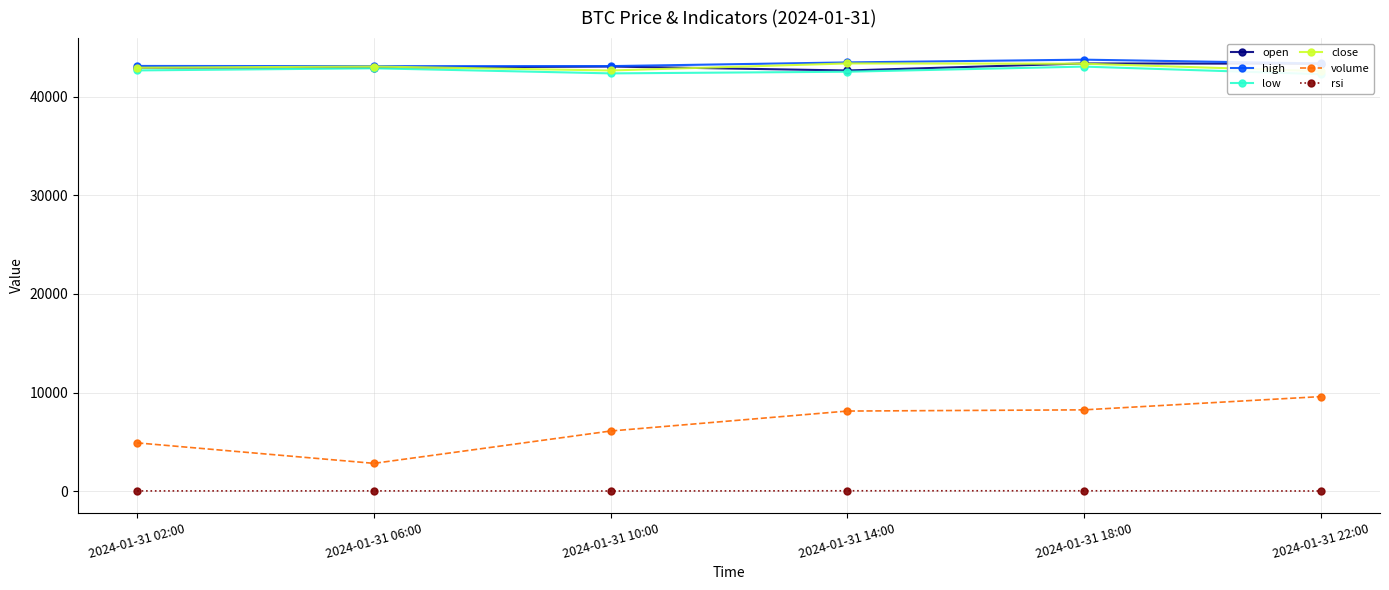

The value of volume at 2024-01-31 18:00 is 8260.8. True or false?

True